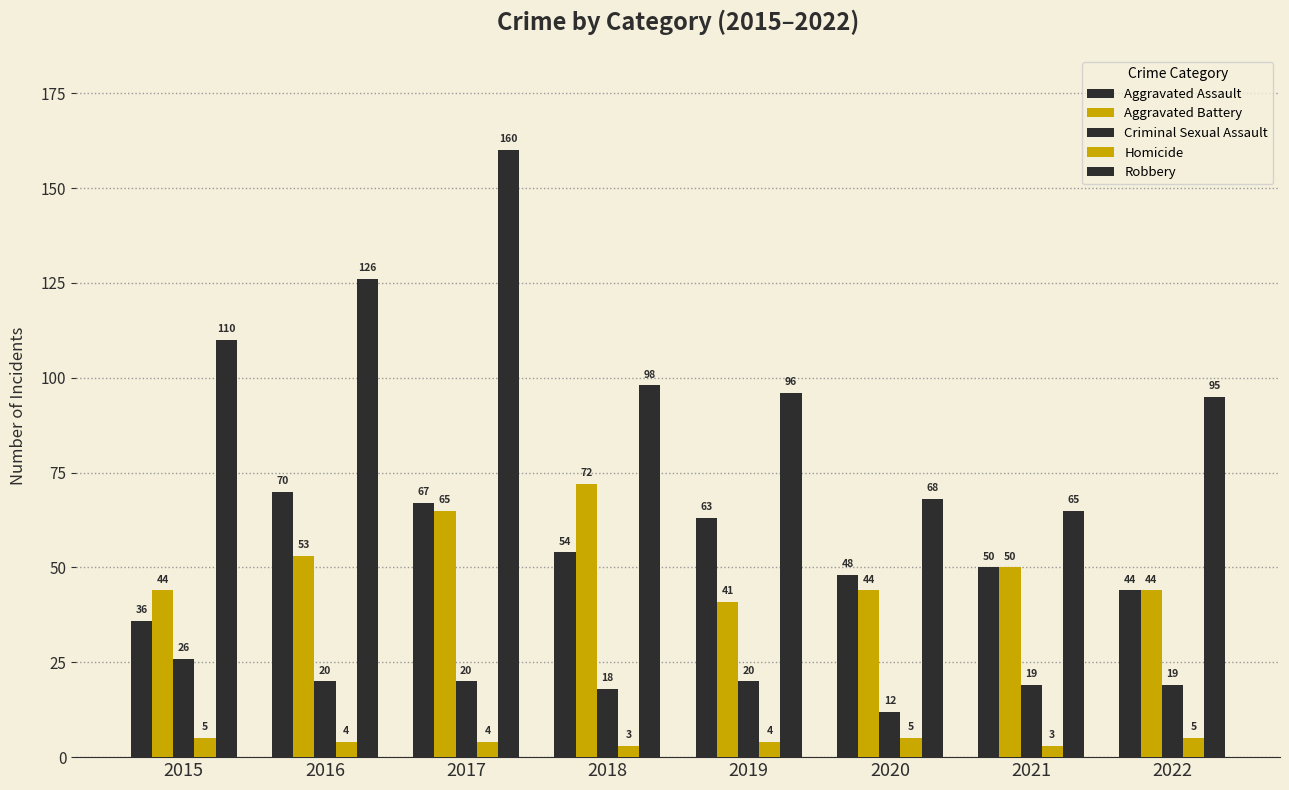

Count the number of data series in this chart.

5